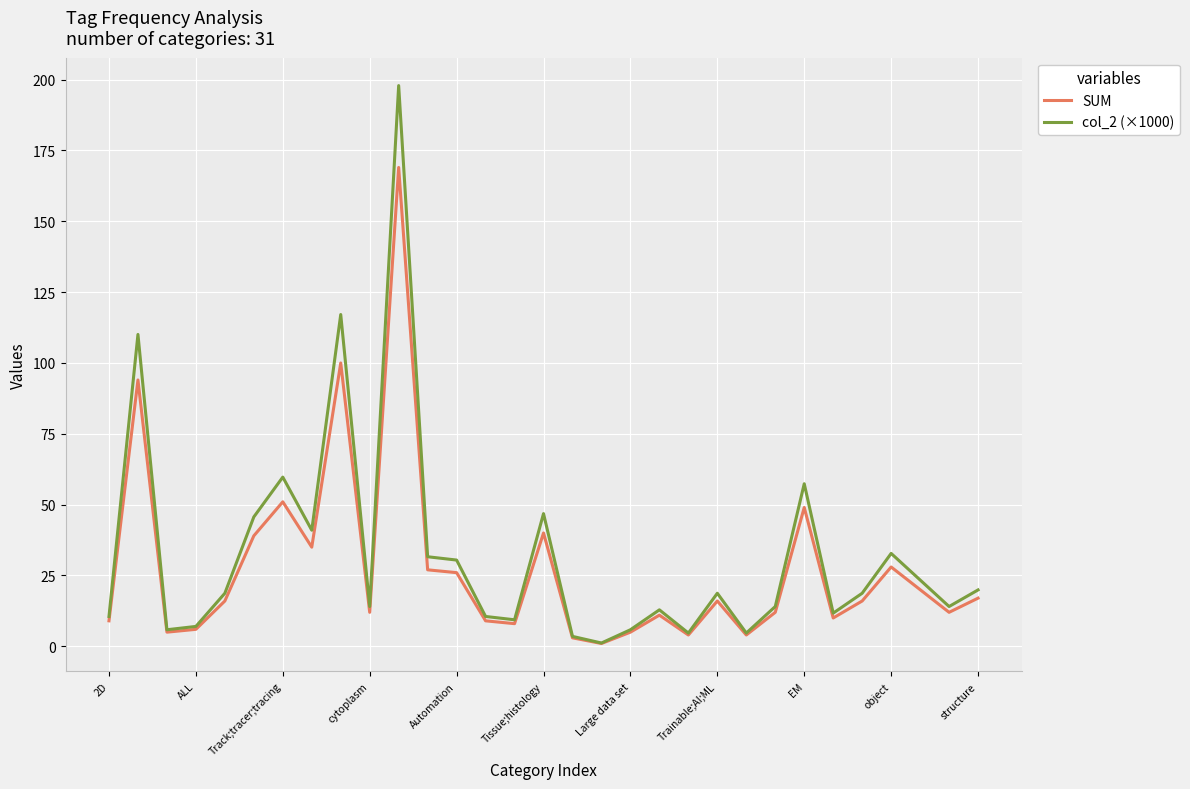

What is the greatest value displayed?

197.9